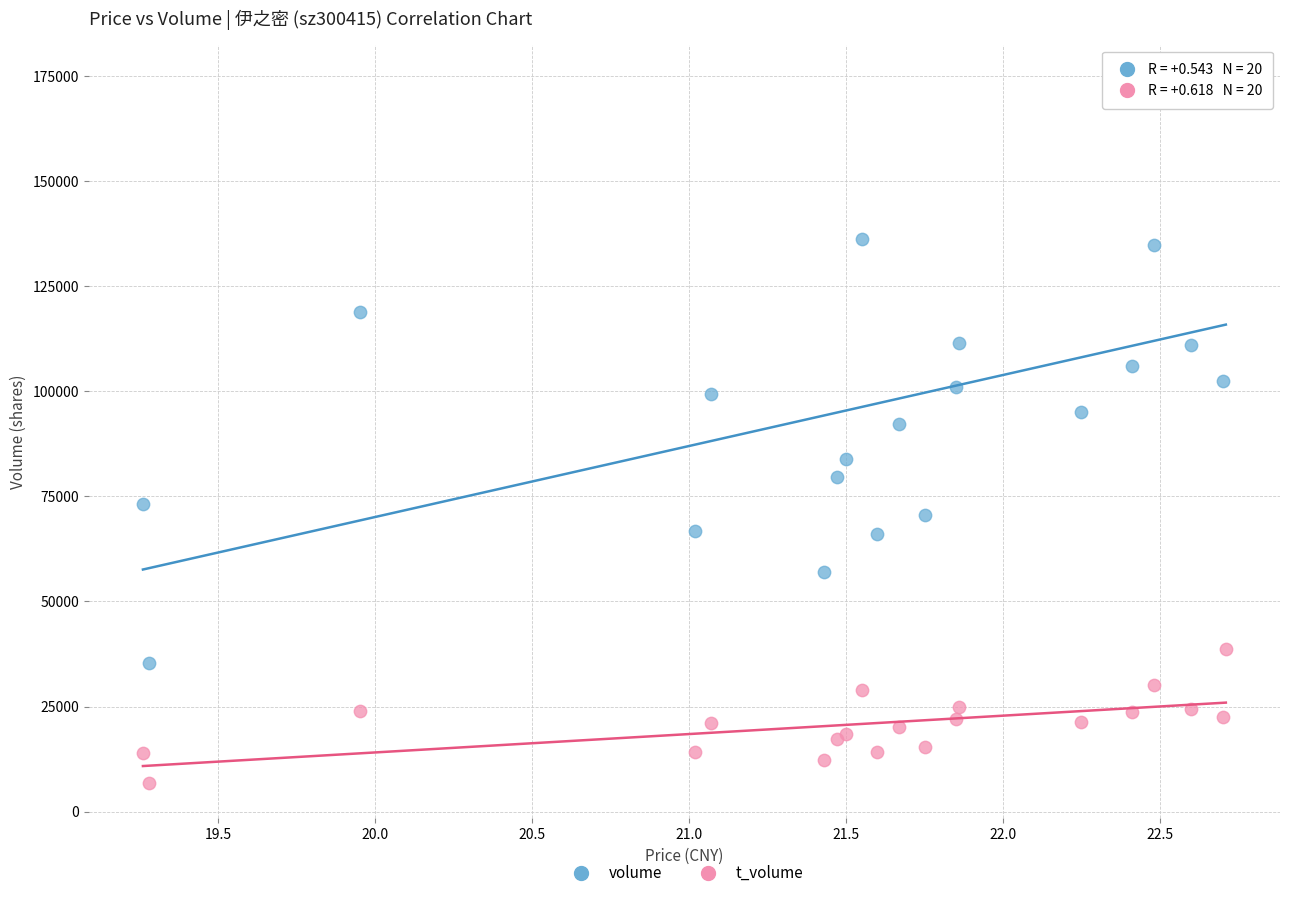

Which series reaches the minimum Y coordinate?

t_volume